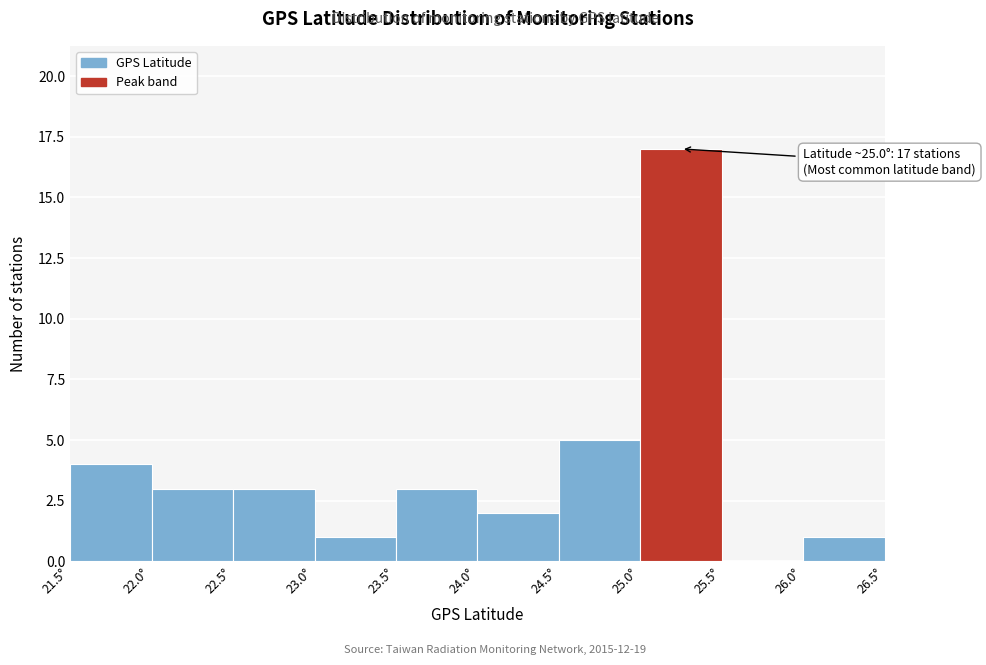

Over which range of the x-axis is the bar tallest?

25.0 to 25.5